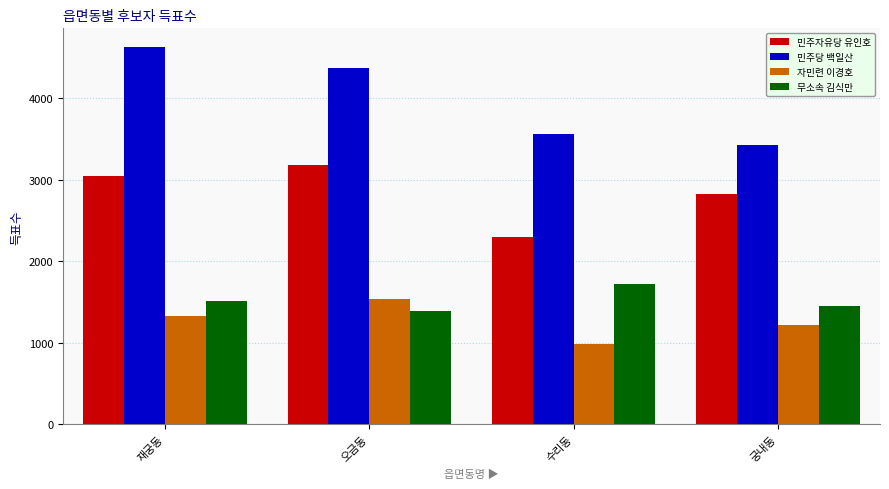

The value of 무소속 김식만 at 수리동 is 1719. True or false?

True